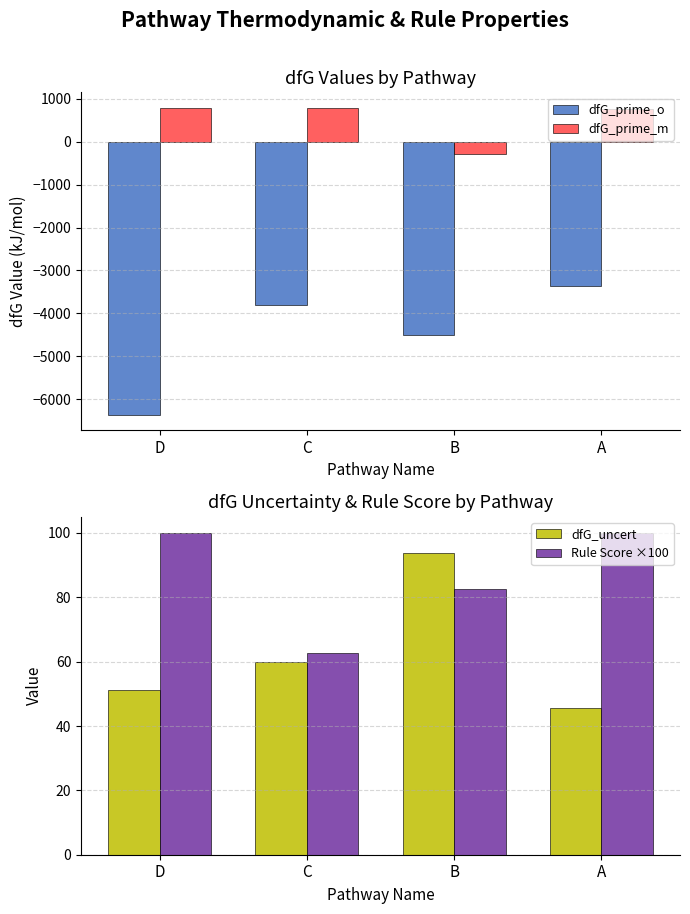

Which series has the largest range (max minus min)?

dfG_prime_o